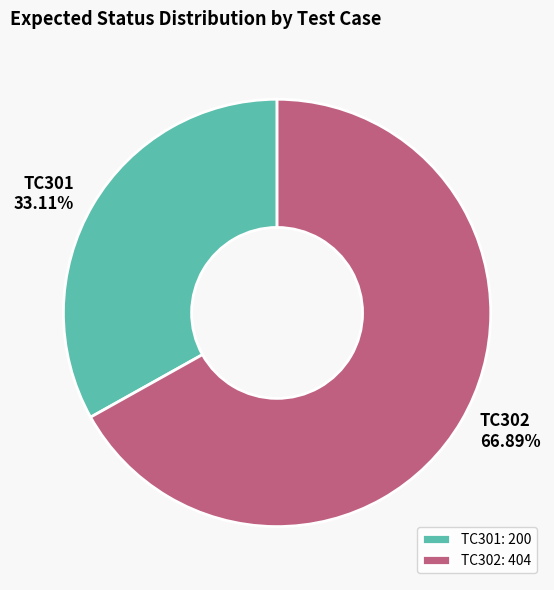

Rank the categories by value from highest to lowest.

TC302, TC301